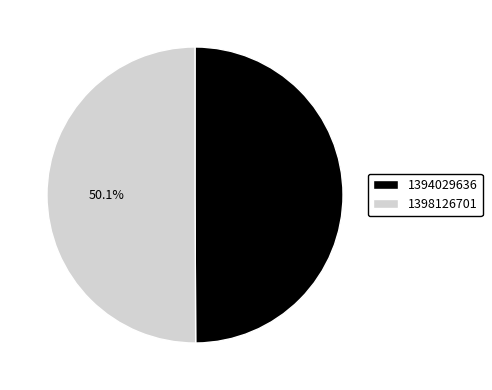

Does any single category account for the majority?

Yes